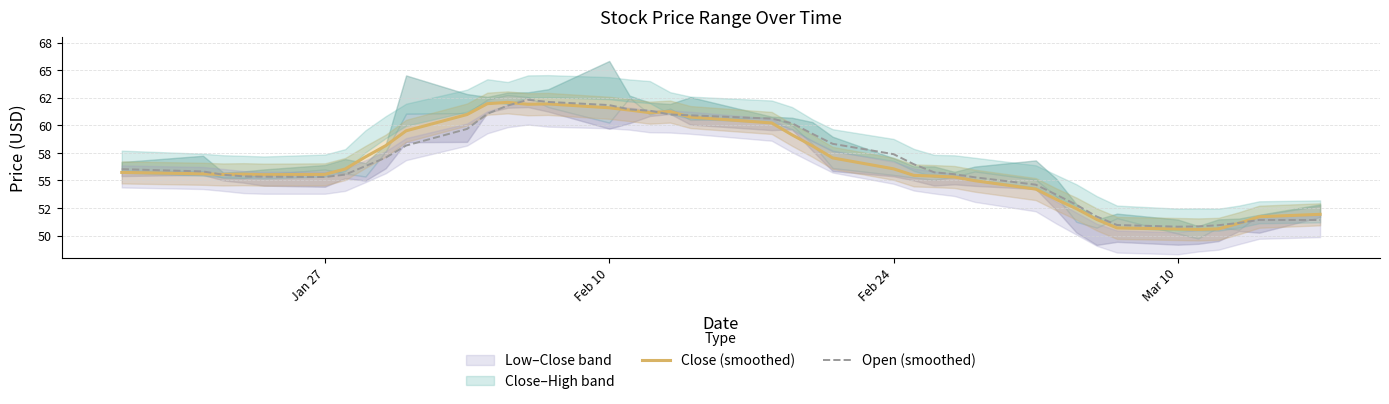

The Close (smoothed) series shows 30.7 at 39. True or false?

False